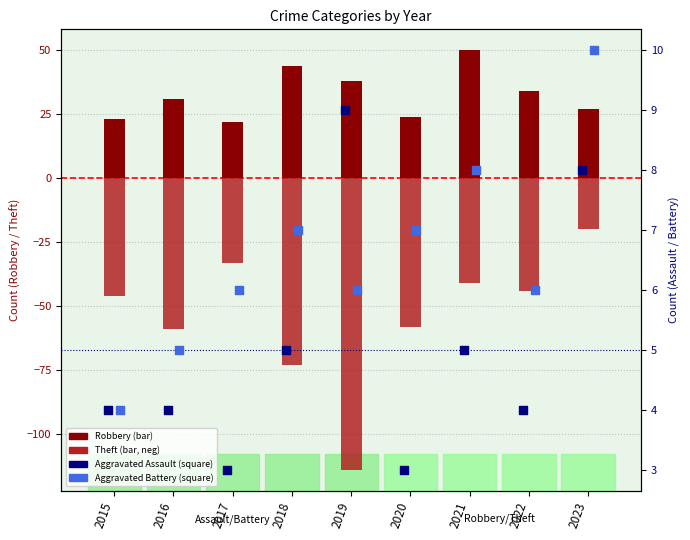

Which series reaches the maximum Y coordinate?

Robbery